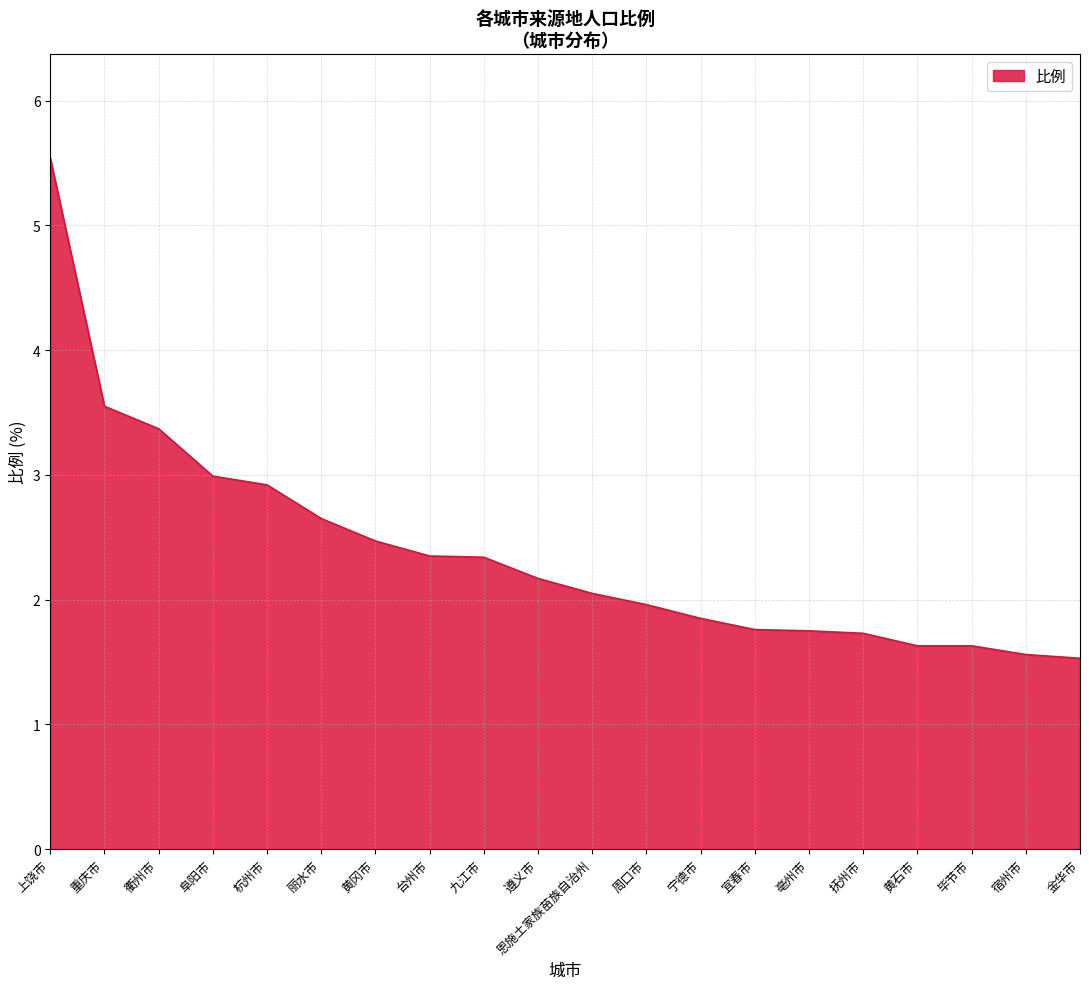

What is the difference between the maximum and minimum values?

4.0